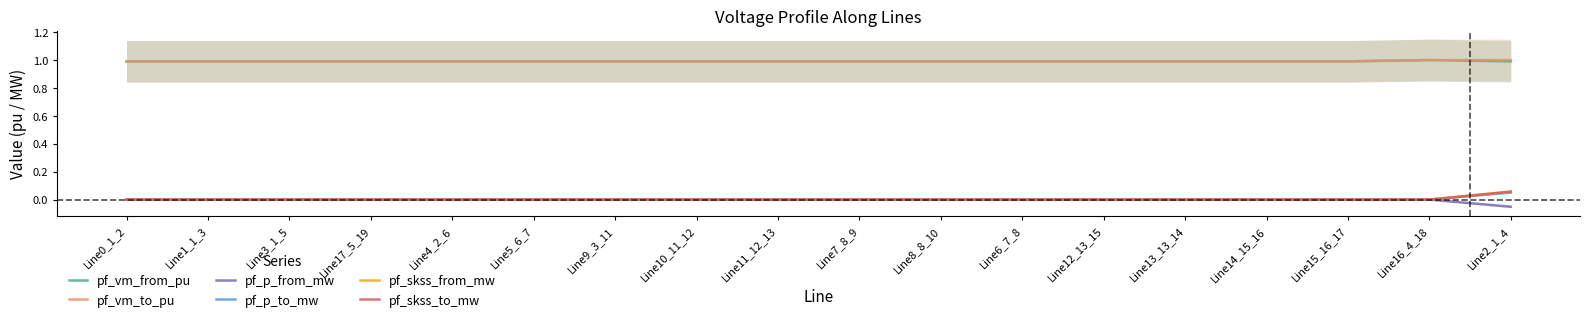

What is the label of the 14th point from the right?

Line4_2_6